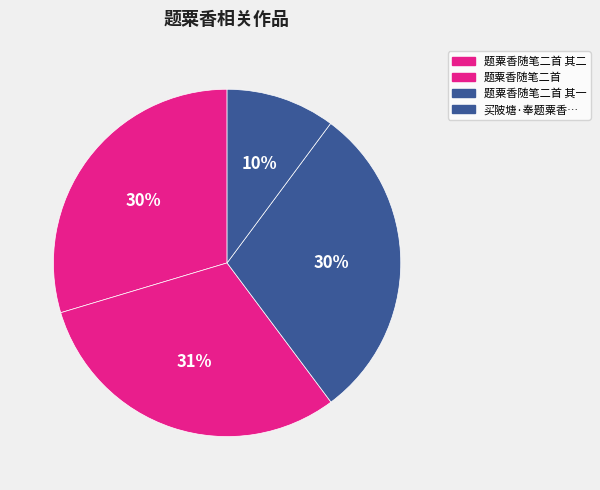

Which slice is the largest?

题粟香随笔二首